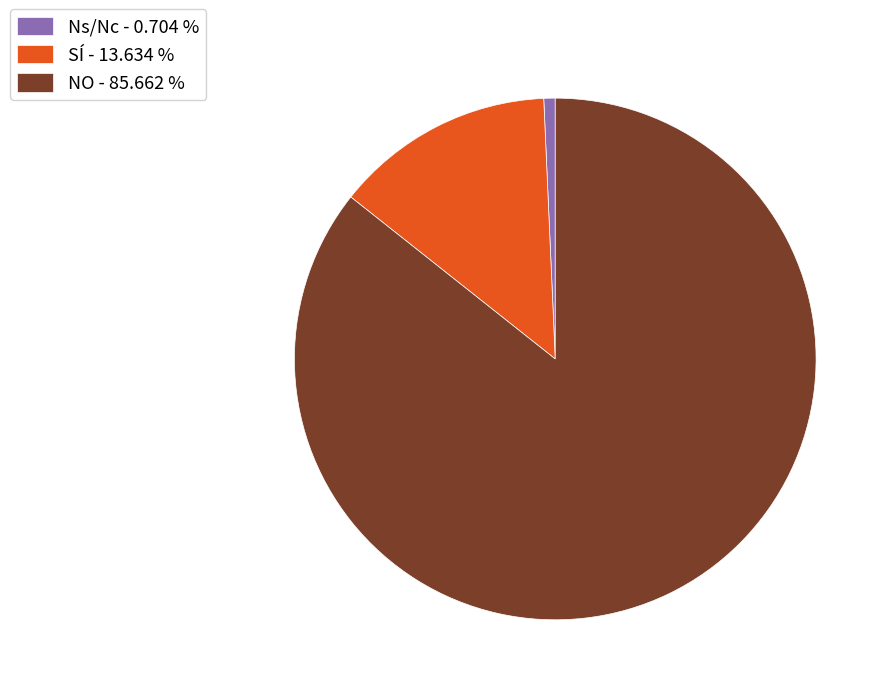

Is there any slice that represents more than half of the pie?

Yes